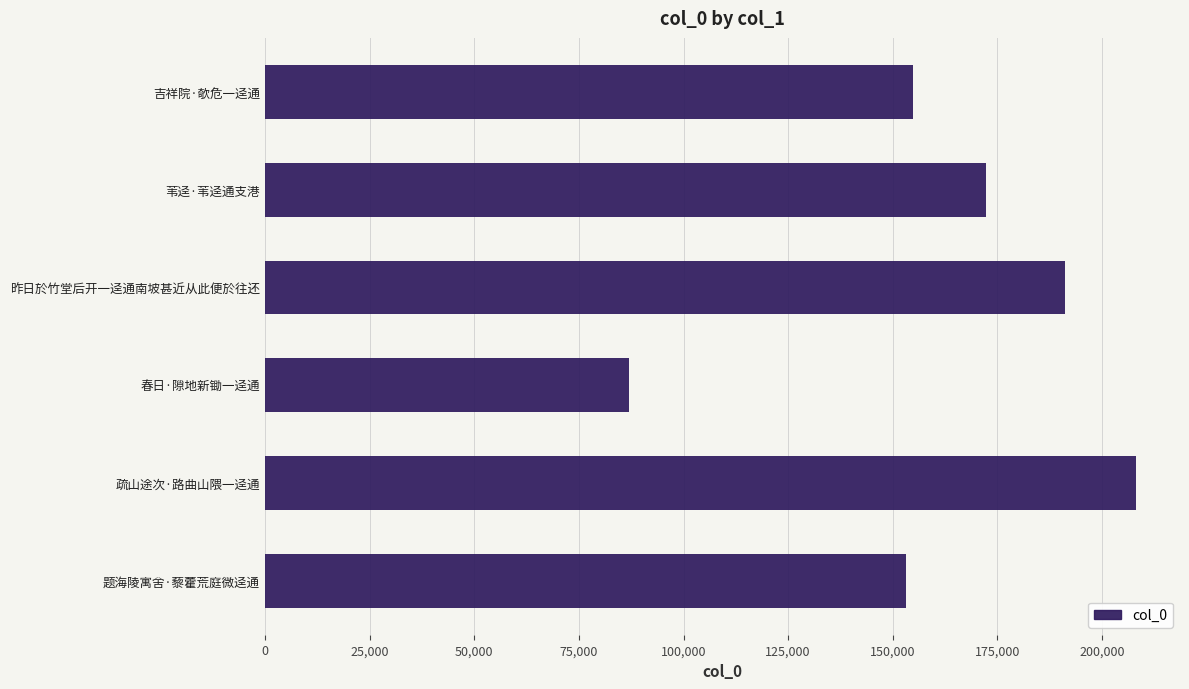

What is the label of the 3rd bar from the top?

昨日於竹堂后开一迳通南坡甚近从此便於往还